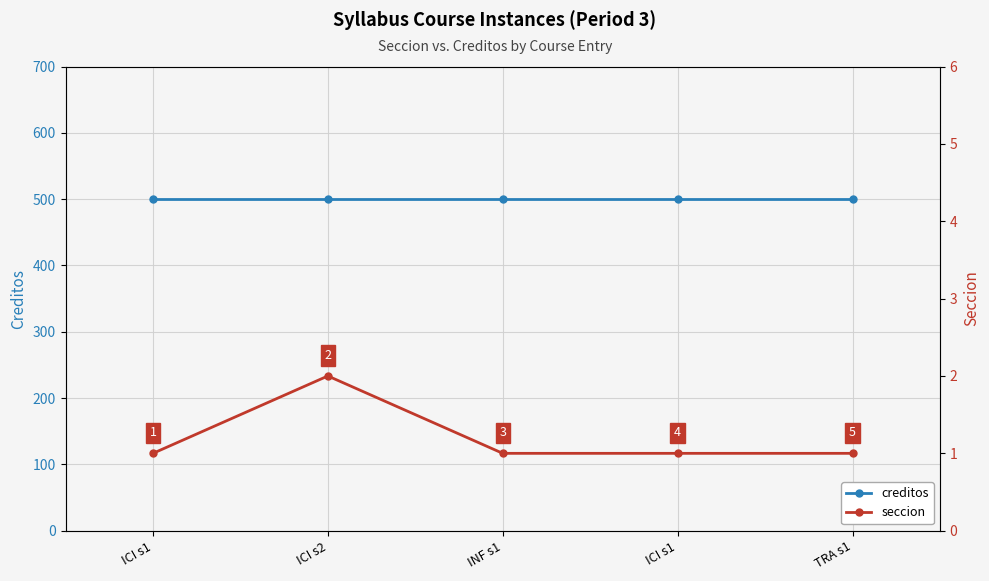

Which category has the lowest value in the creditos series?

ICI s1